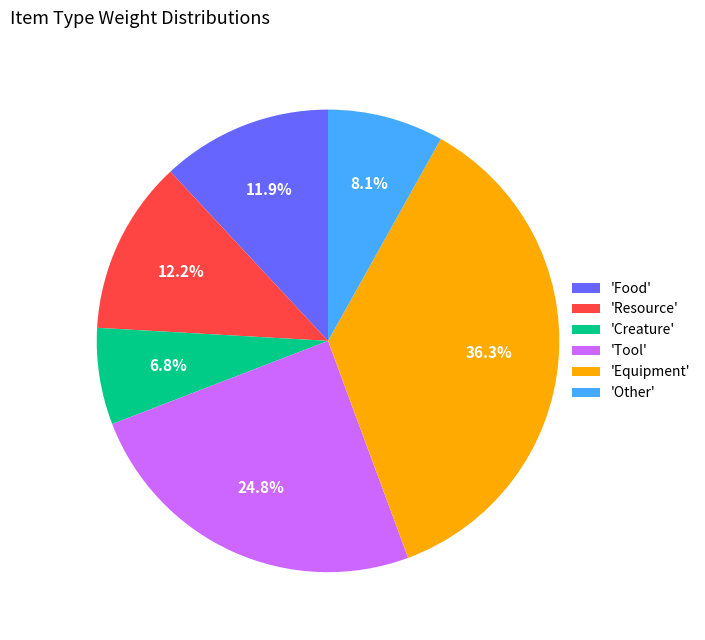

Is 'Resource' the majority of the pie?

No